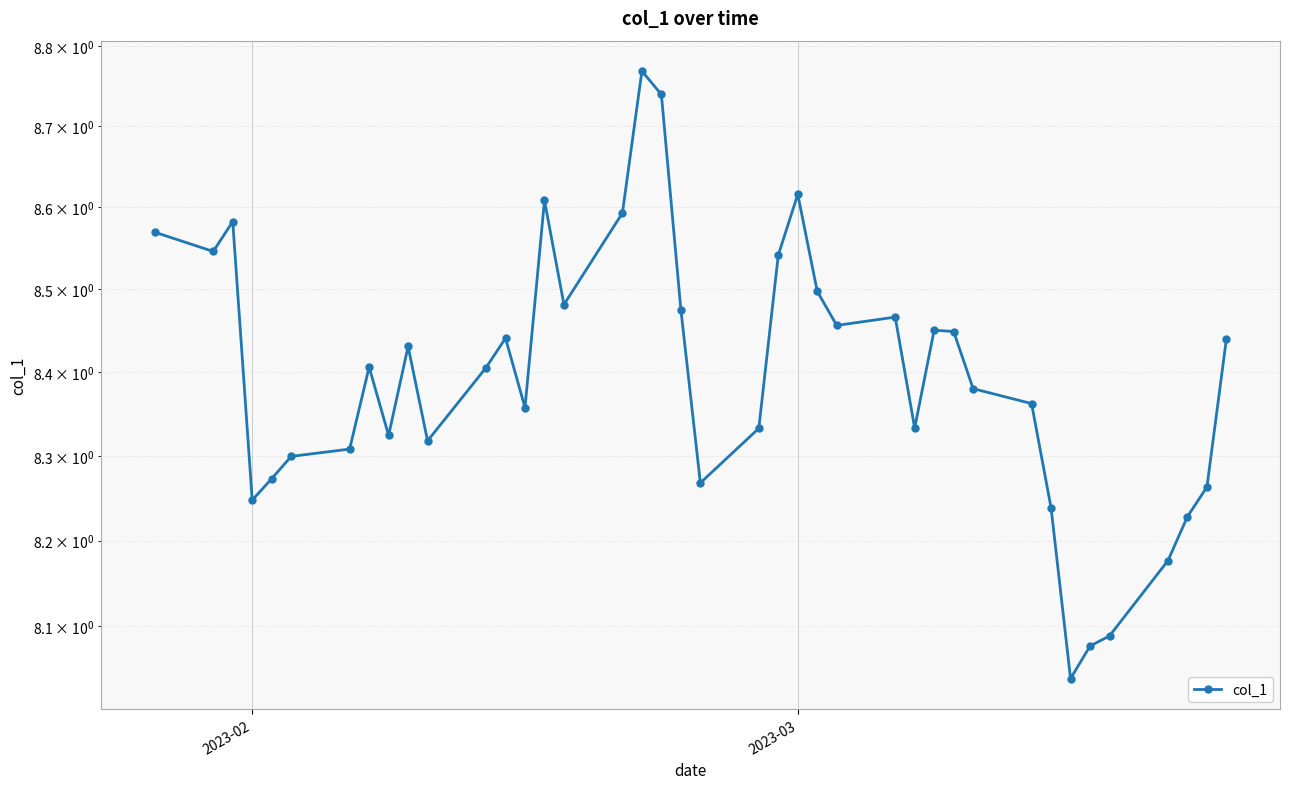

The value at 13 is 2.7. True or false?

False